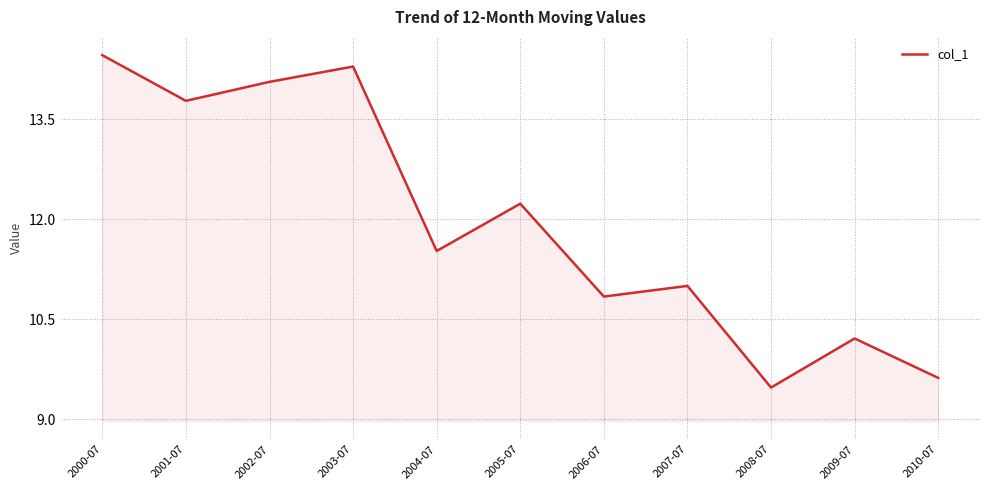

Reading right to left, transcribe all the data shown in this chart.

9.6	10.2	9.5	11.0	10.8	12.2	11.5	14.3	14.1	13.8	14.5